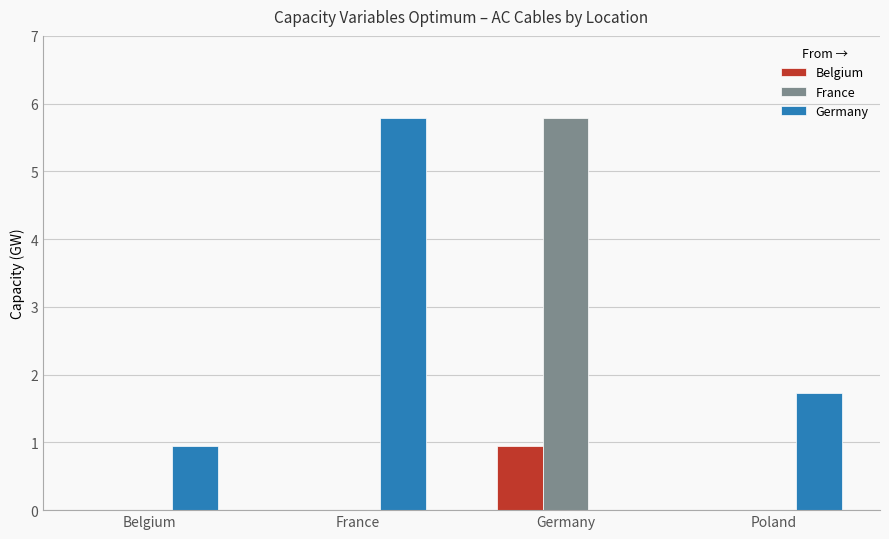

How many groups of bars are there?

4